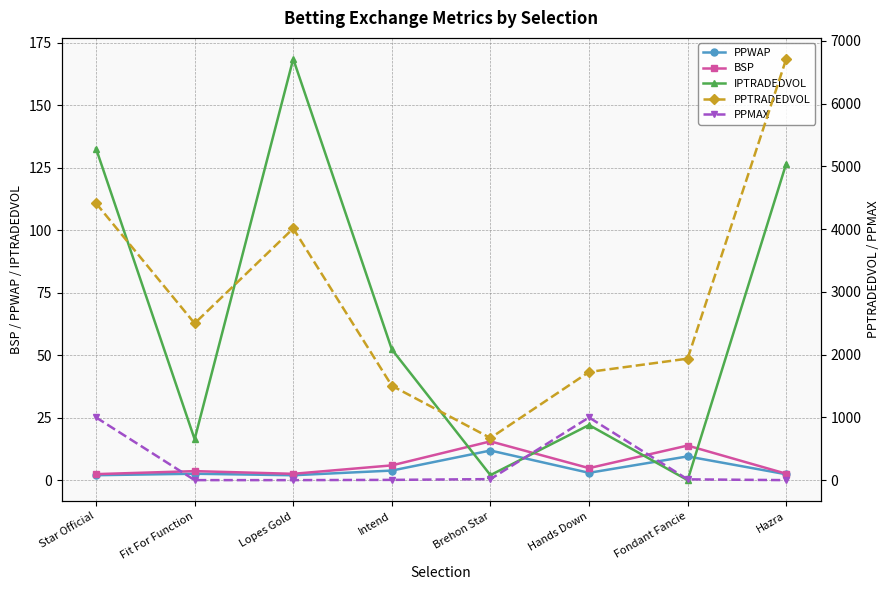

Does the chart display data point markers on the line(s)?

Yes